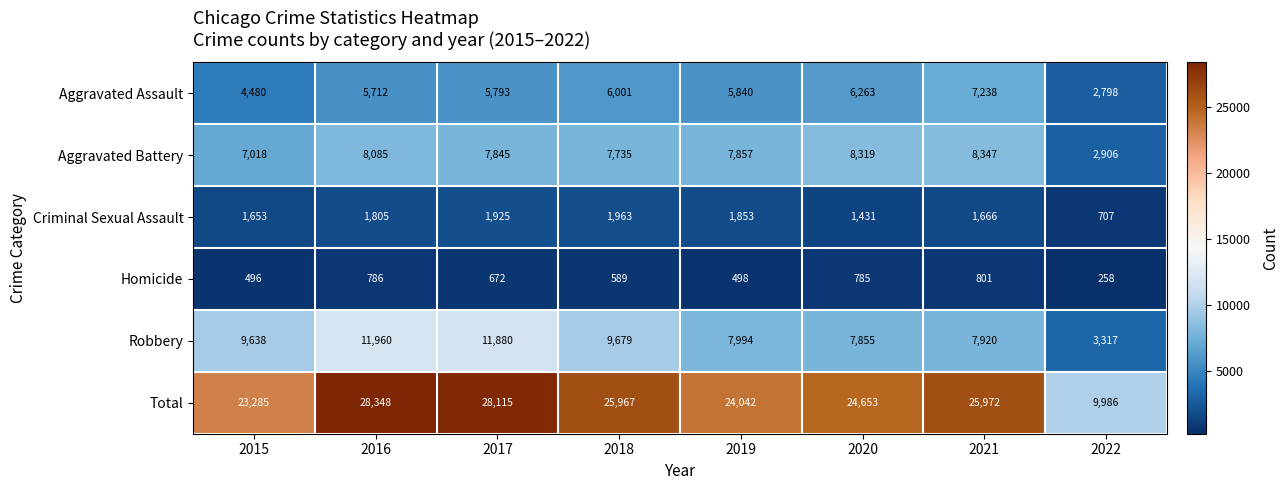

What is the lowest value of the Robbery series?

3317